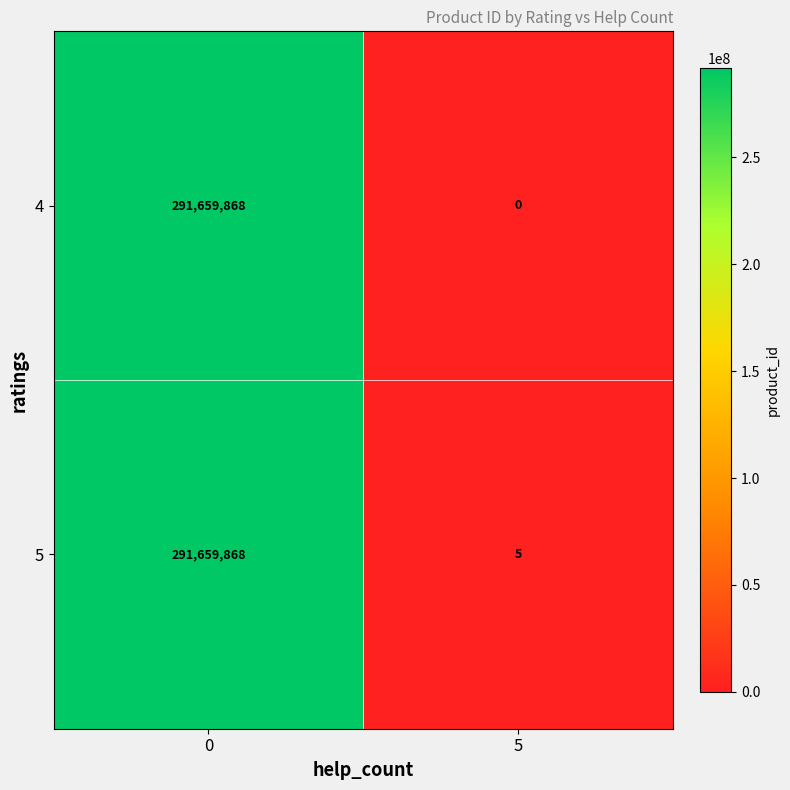

What is the approximate value of 5 at 5?

5